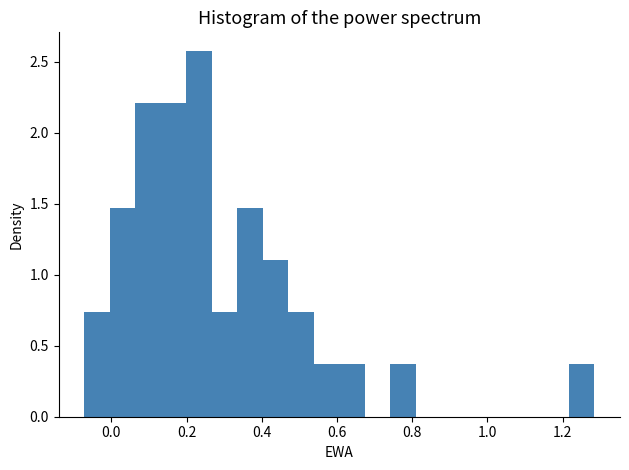

Around what value on the x-axis is the tallest bar? Give the approximate position of its centre, as read against the axis.

0.24